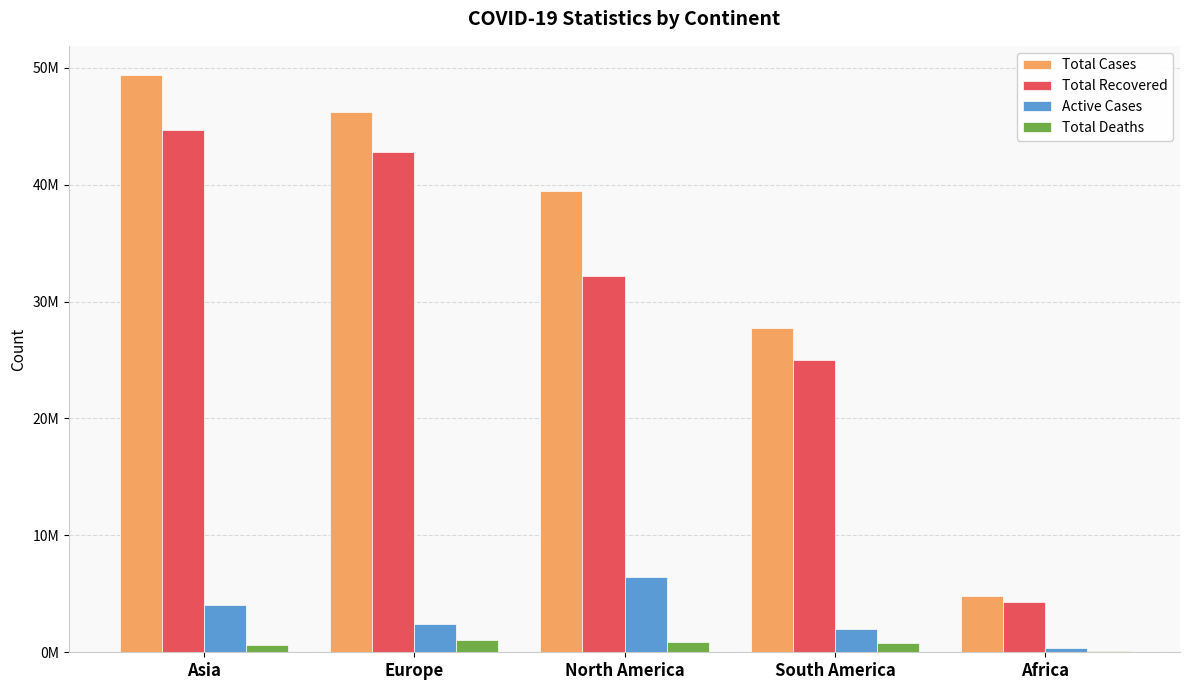

At which category is the sum across all series the highest?

Asia